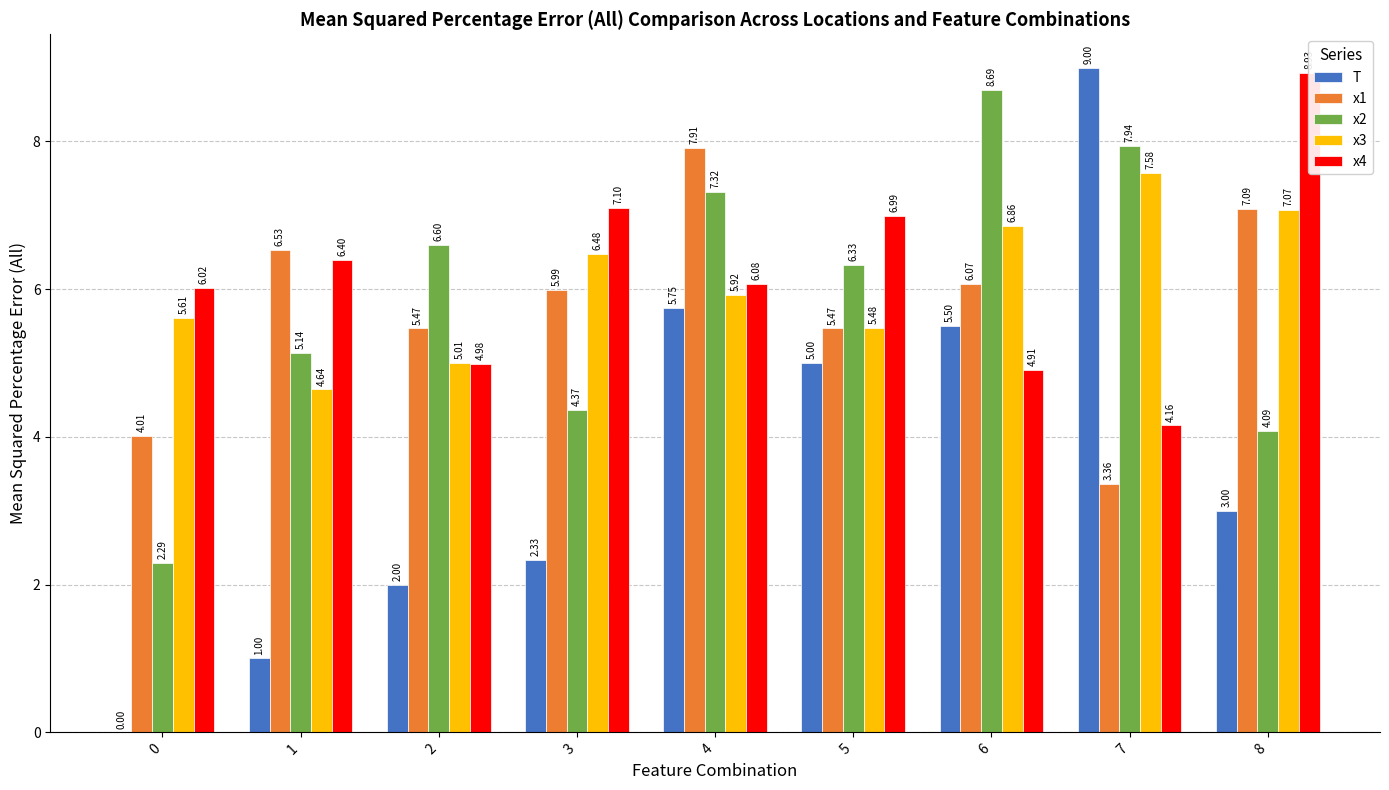

What is the value of the x1 bar at the 7th from the left?

6.1